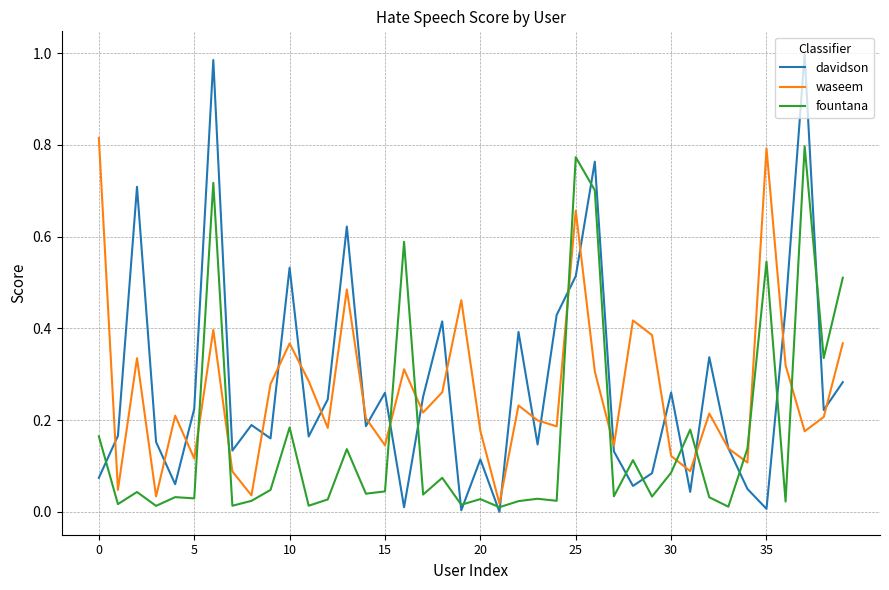

Which series has the largest range (max minus min)?

davidson